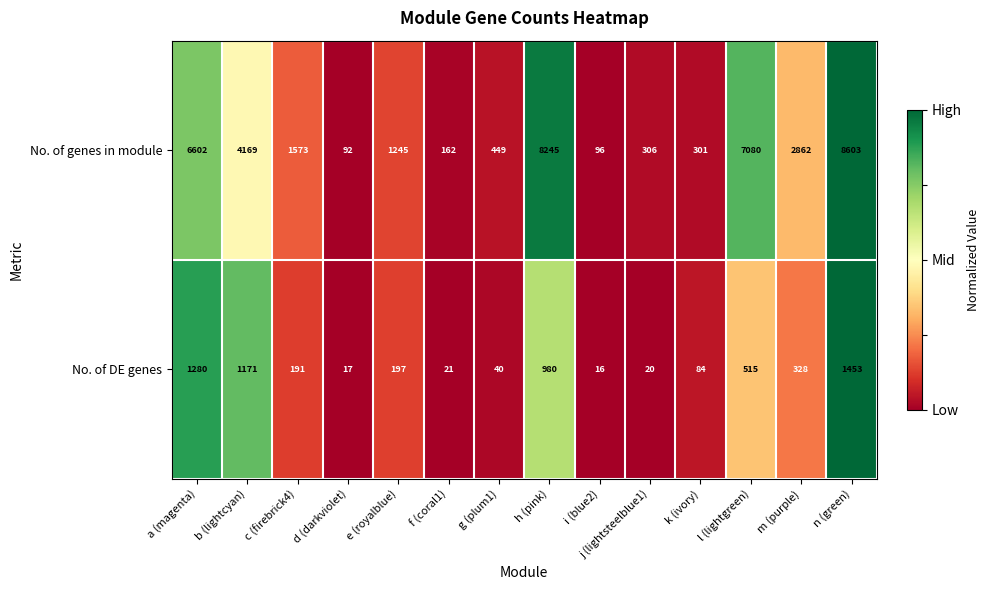

What is the sum of the No. of DE genes values at a (magenta) and f (coral1)?

1301